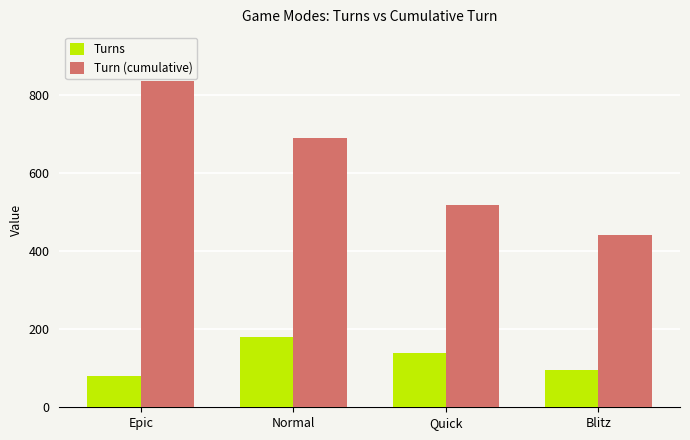

What value does the Turns series have at Quick?

140